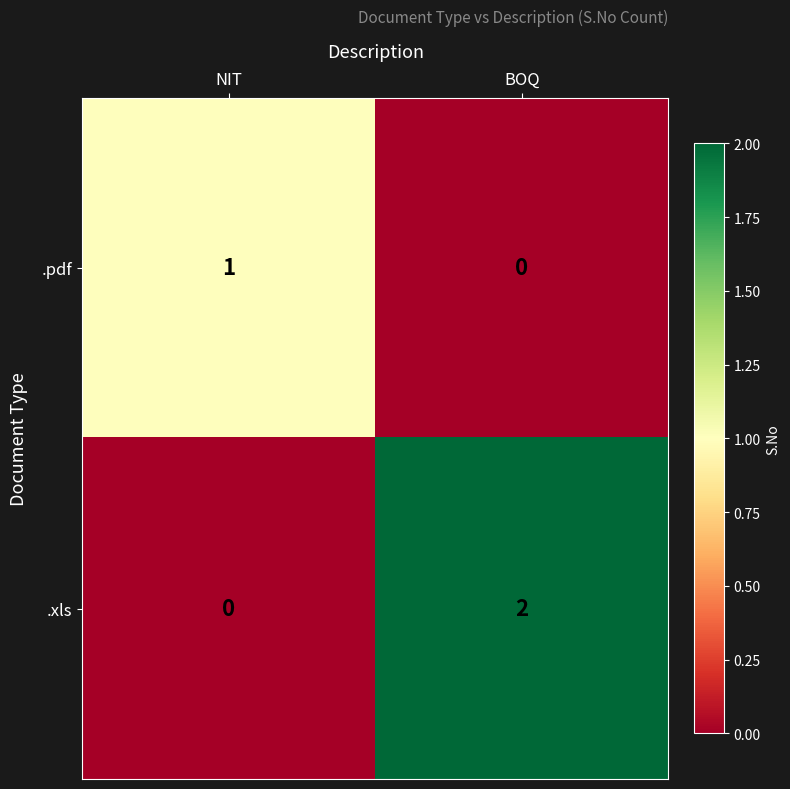

Is the value of .xls at NIT greater than the value of .pdf at NIT?

No